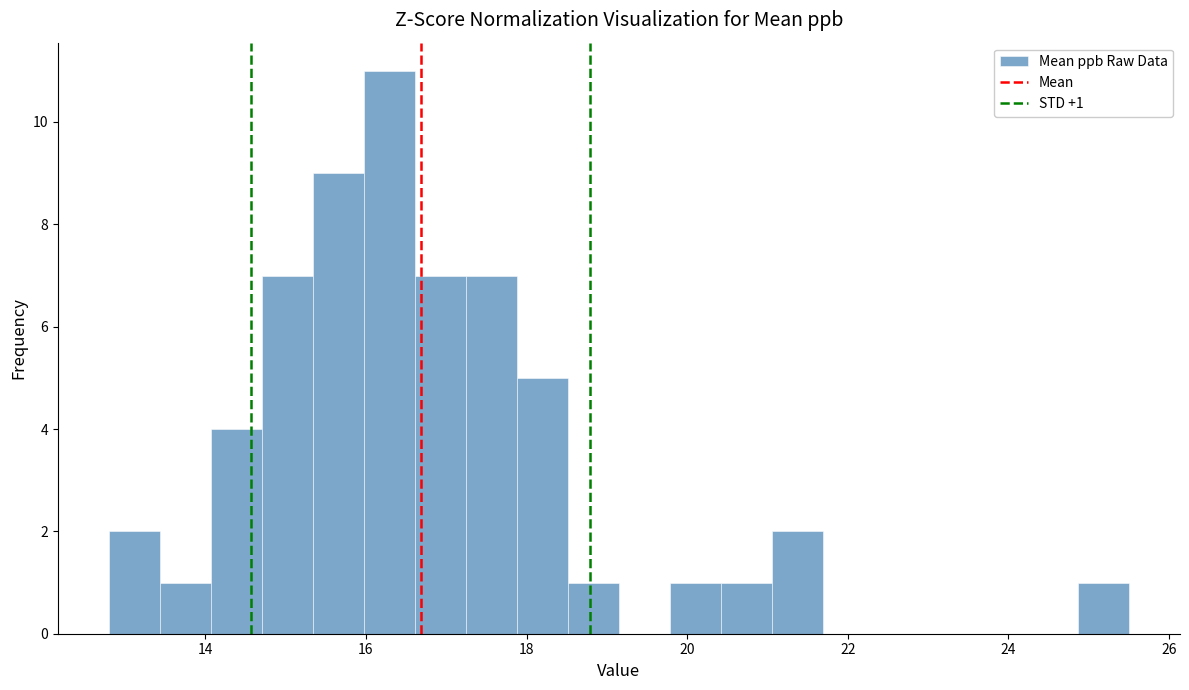

Read against the x-axis, roughly where is the centre of the tallest bar?

16.2